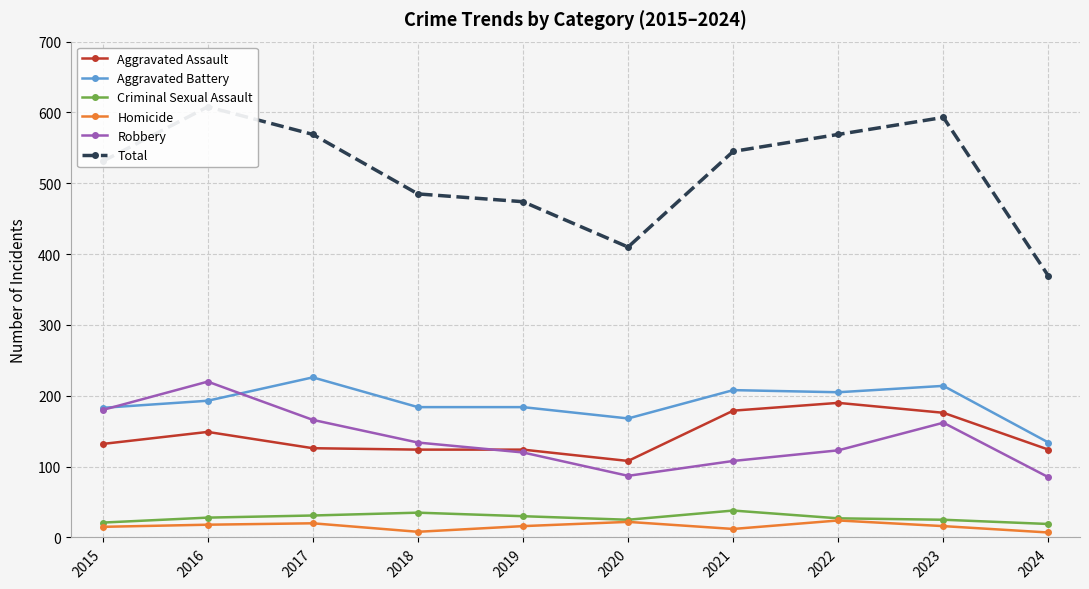

Rank the categories by Aggravated Assault value from highest to lowest.

2022, 2021, 2023, 2016, 2015, 2017, 2018, 2019, 2024, 2020